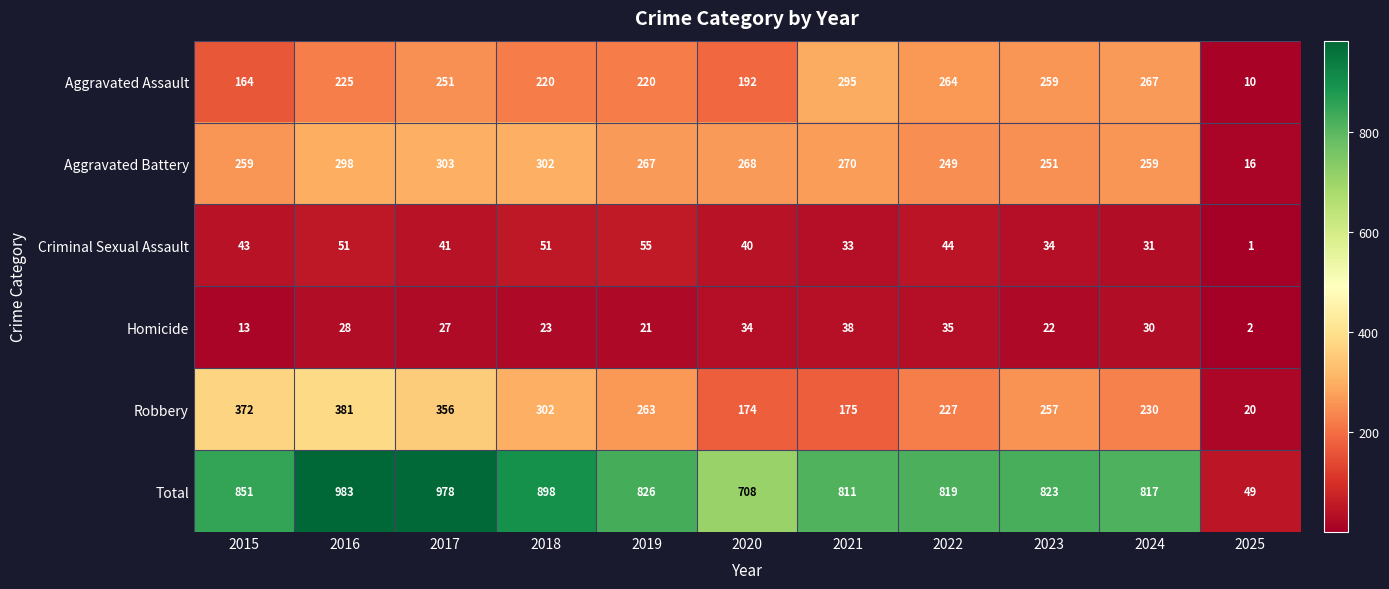

Rank the series by their maximum value, from highest to lowest.

Total, Robbery, Aggravated Battery, Aggravated Assault, Criminal Sexual Assault, Homicide